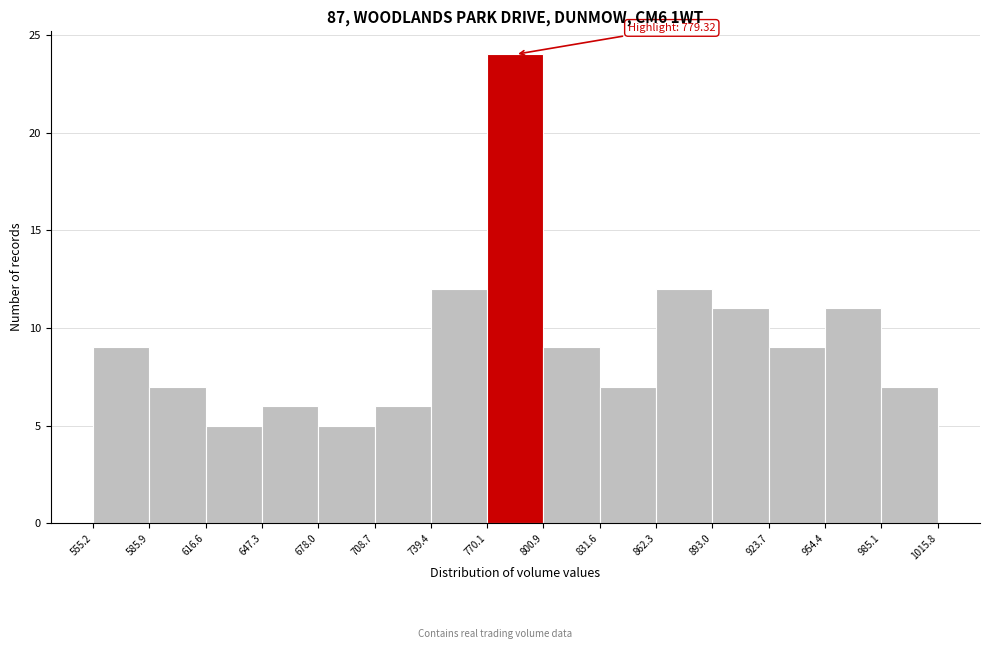

Which range on the x-axis has the tallest bar?

770.1 to 800.9